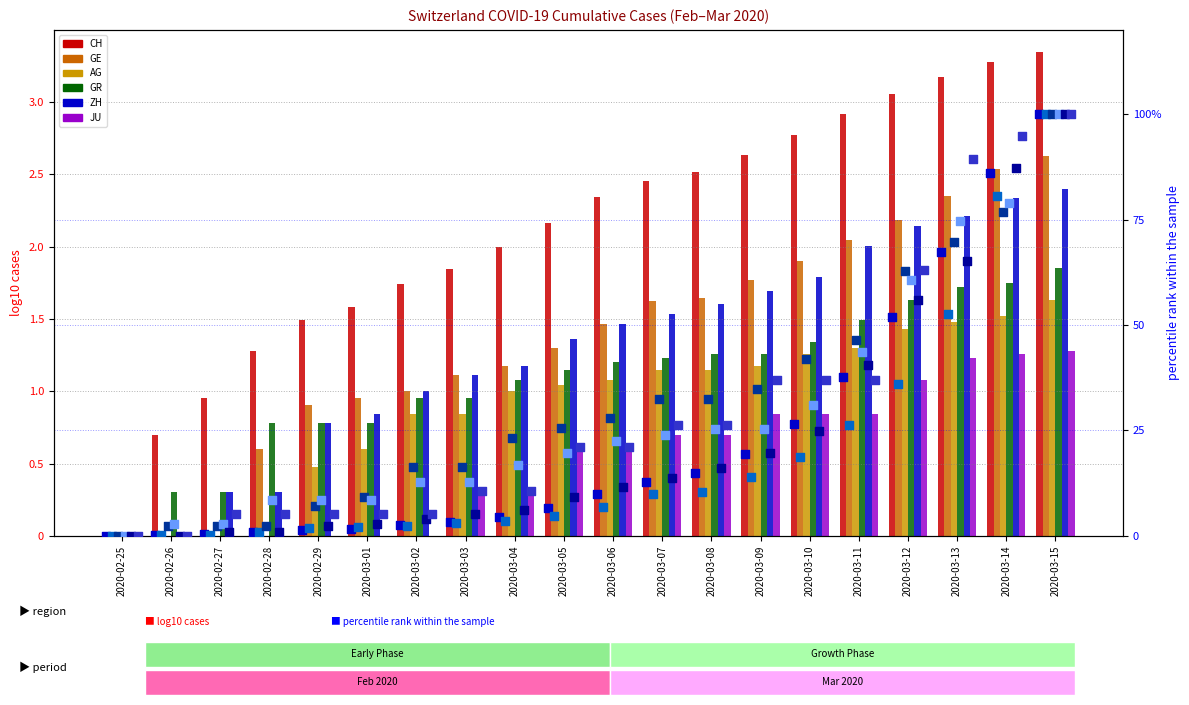

Which series reaches the minimum Y coordinate?

CH